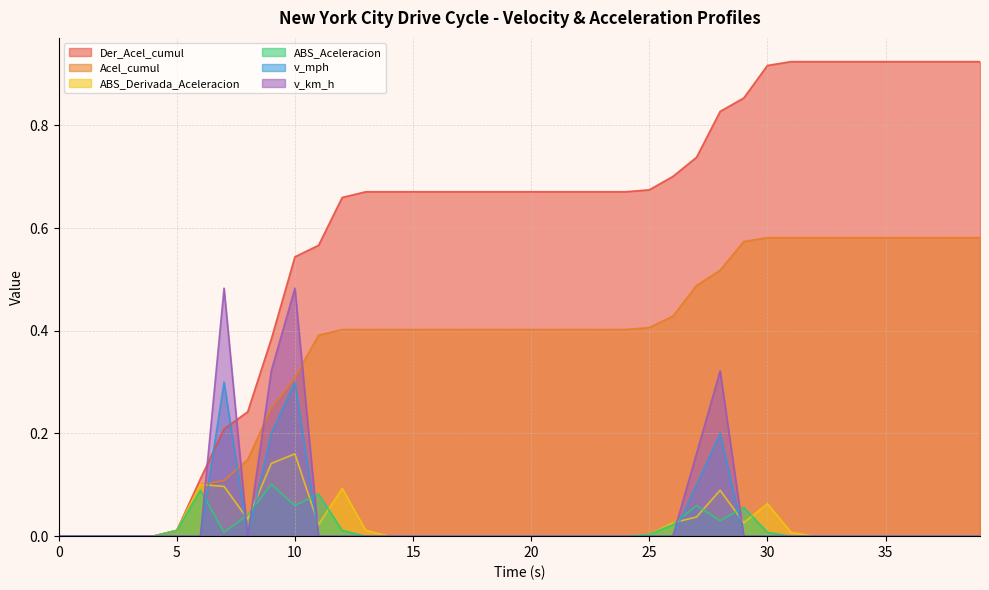

Which category has the highest value in the Acel_cumul series?

30